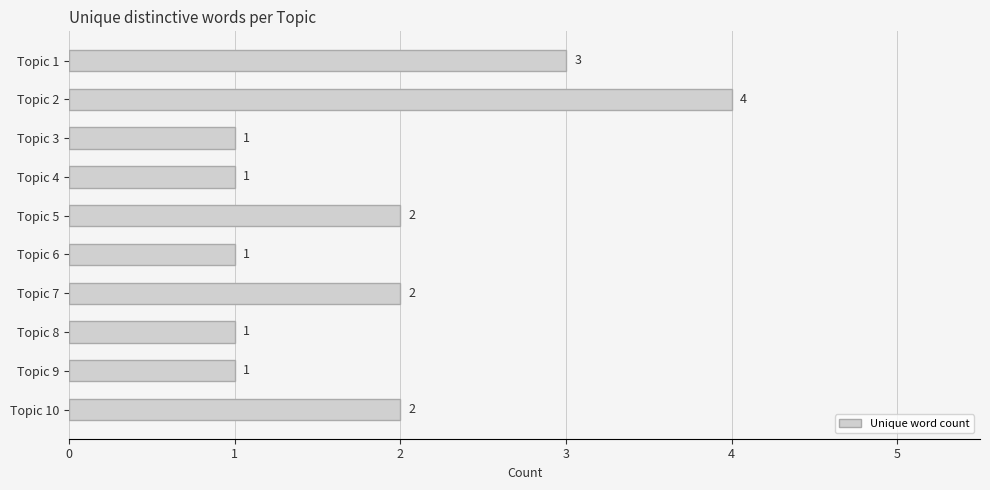

What is the sum of all values?

18